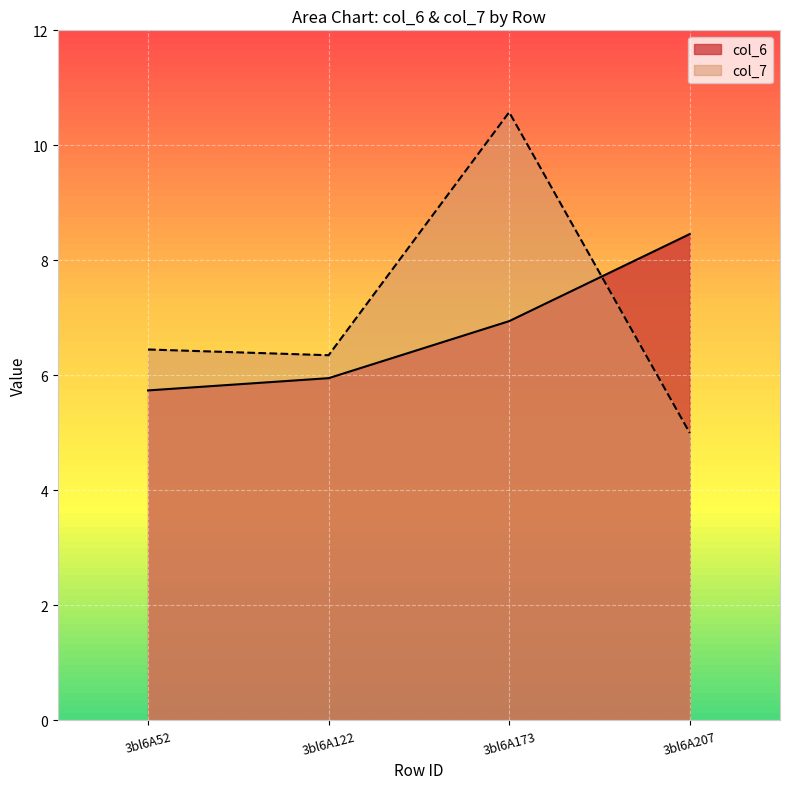

Does the chart display data point markers on the line(s)?

No